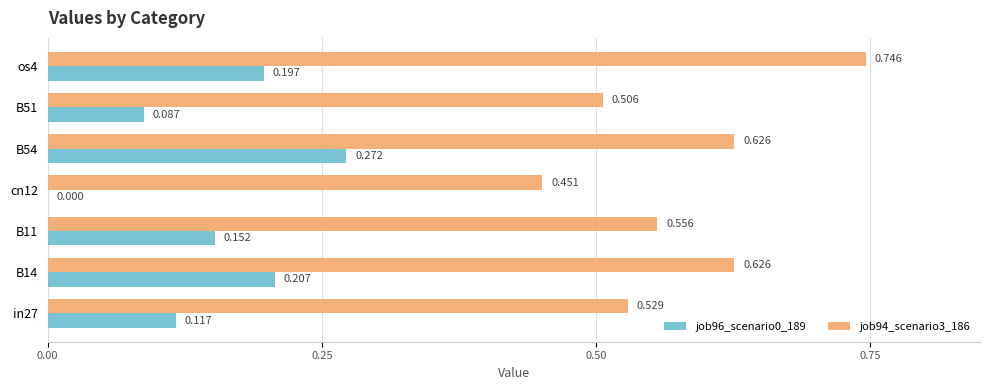

Is the value of job96_scenario0_189 at B14 greater than the value of job94_scenario3_186 at B11?

No